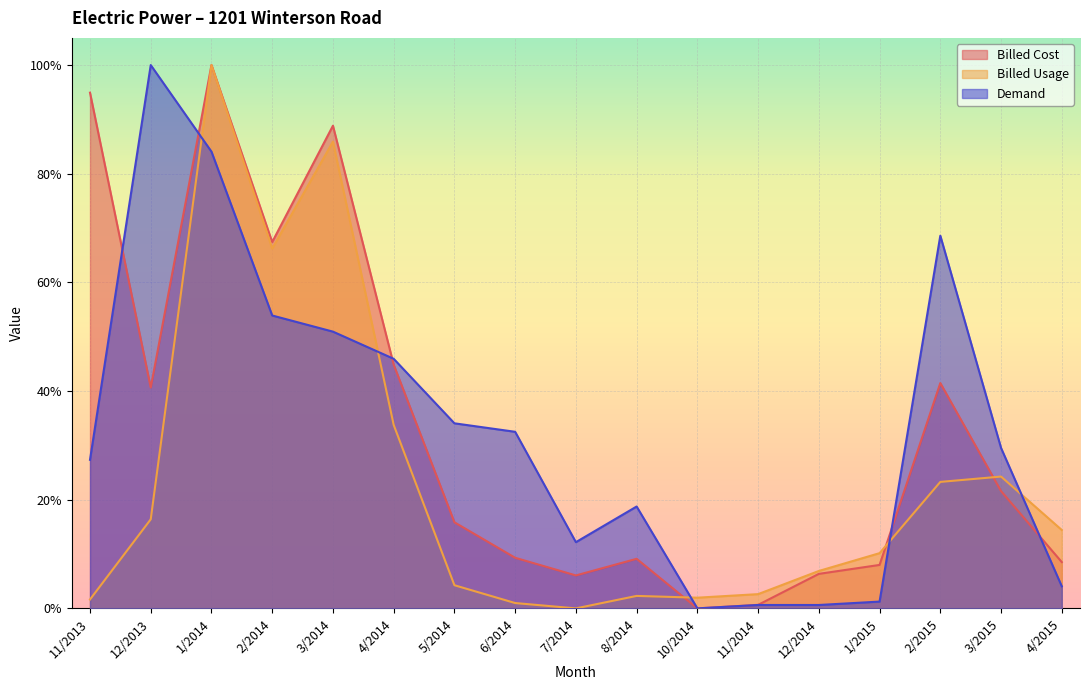

True or false: Demand and Billed Usage cross at least once.

True